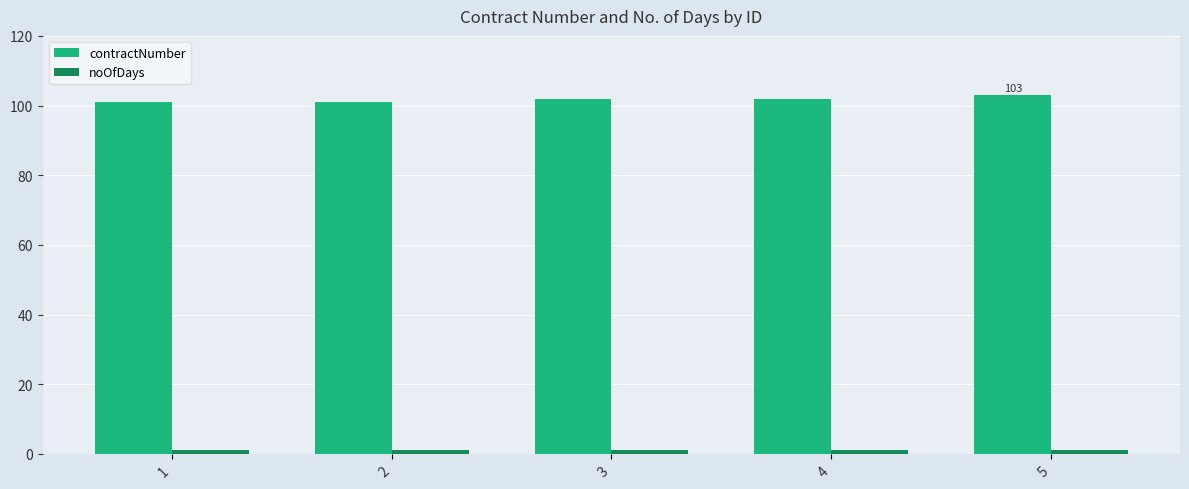

True or false: contractNumber has a value of 102 at 4.

True